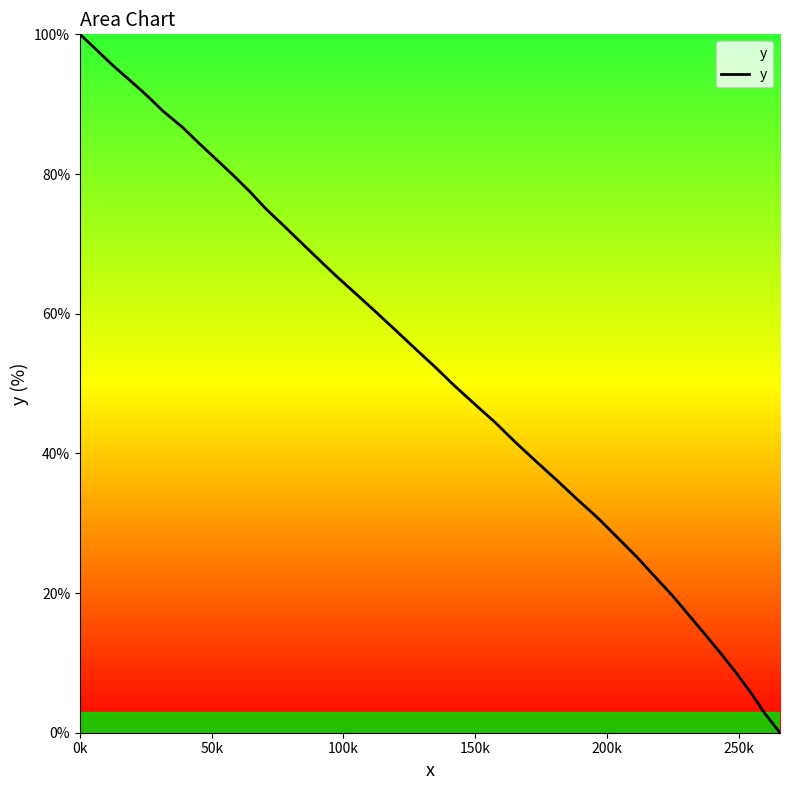

What is the maximum value shown in the chart?

100.0